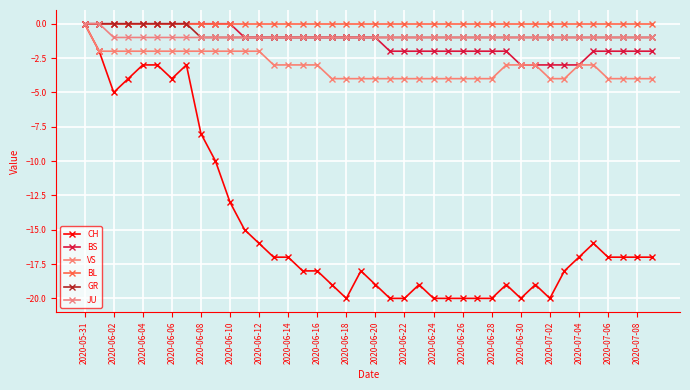

True or false: JU and BL intersect in this chart.

False